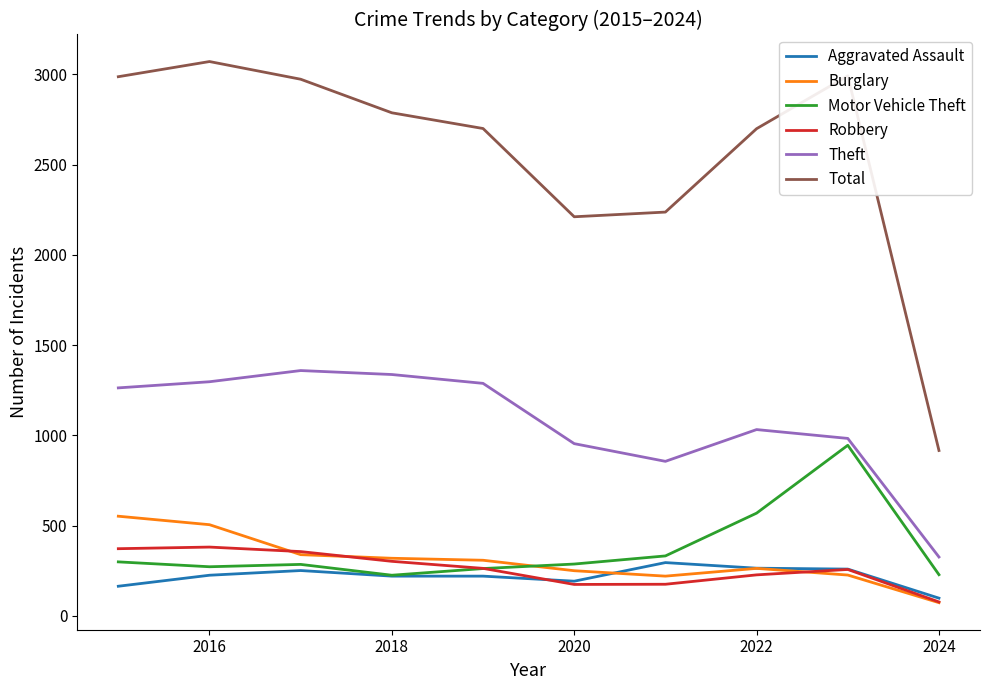

Does the chart display data point markers on the line(s)?

No